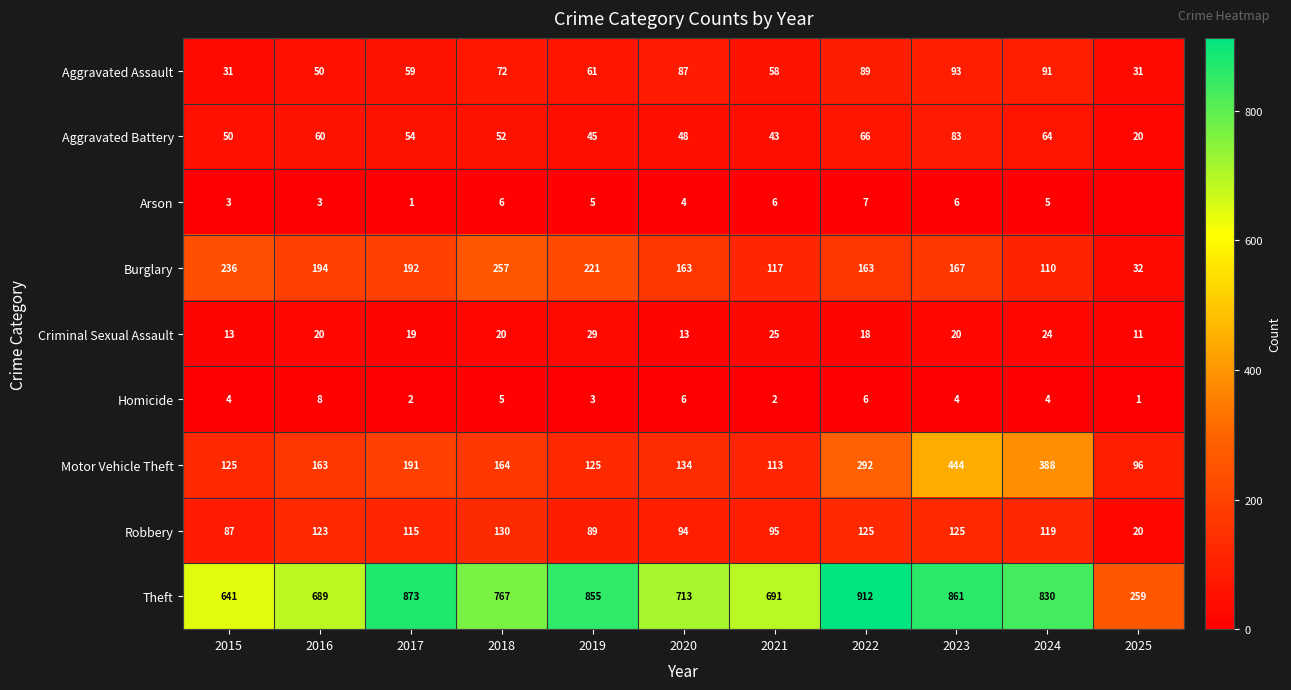

Which series changed the most between 2018 and 2022?

Theft